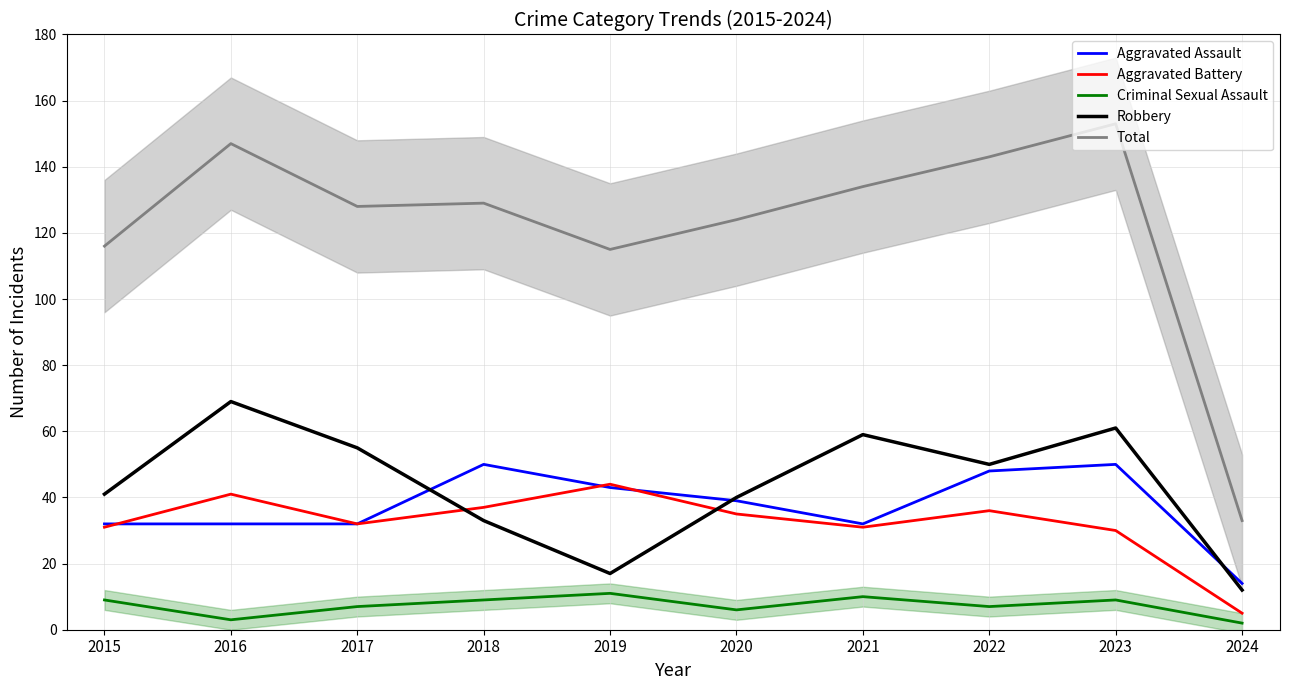

At which label does Robbery reach its minimum?

2024